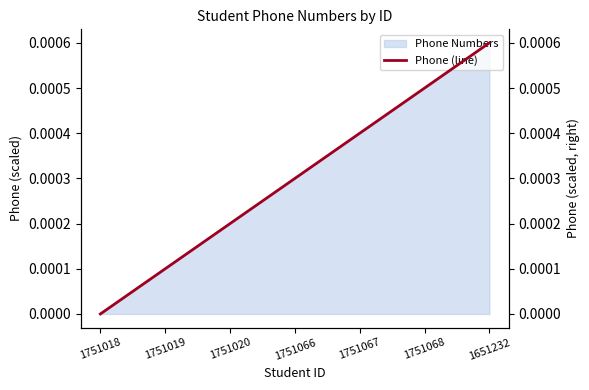

How many lines are shown in the chart?

1